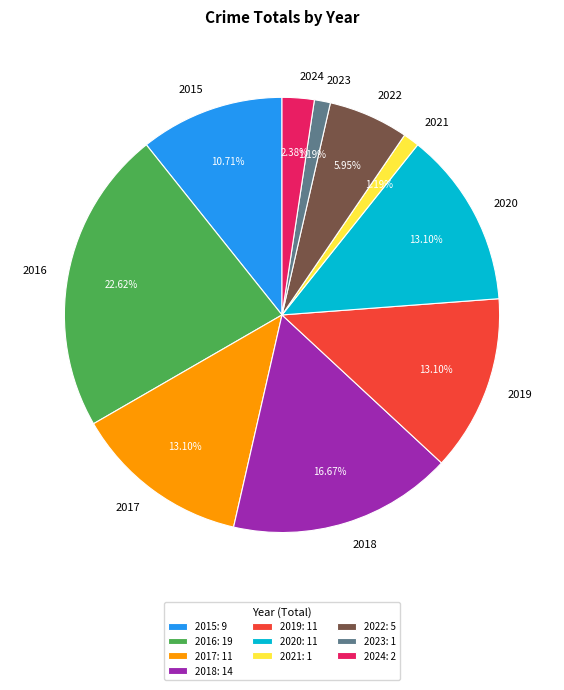

Combined, do 2020 and 2019 account for over 50%?

No